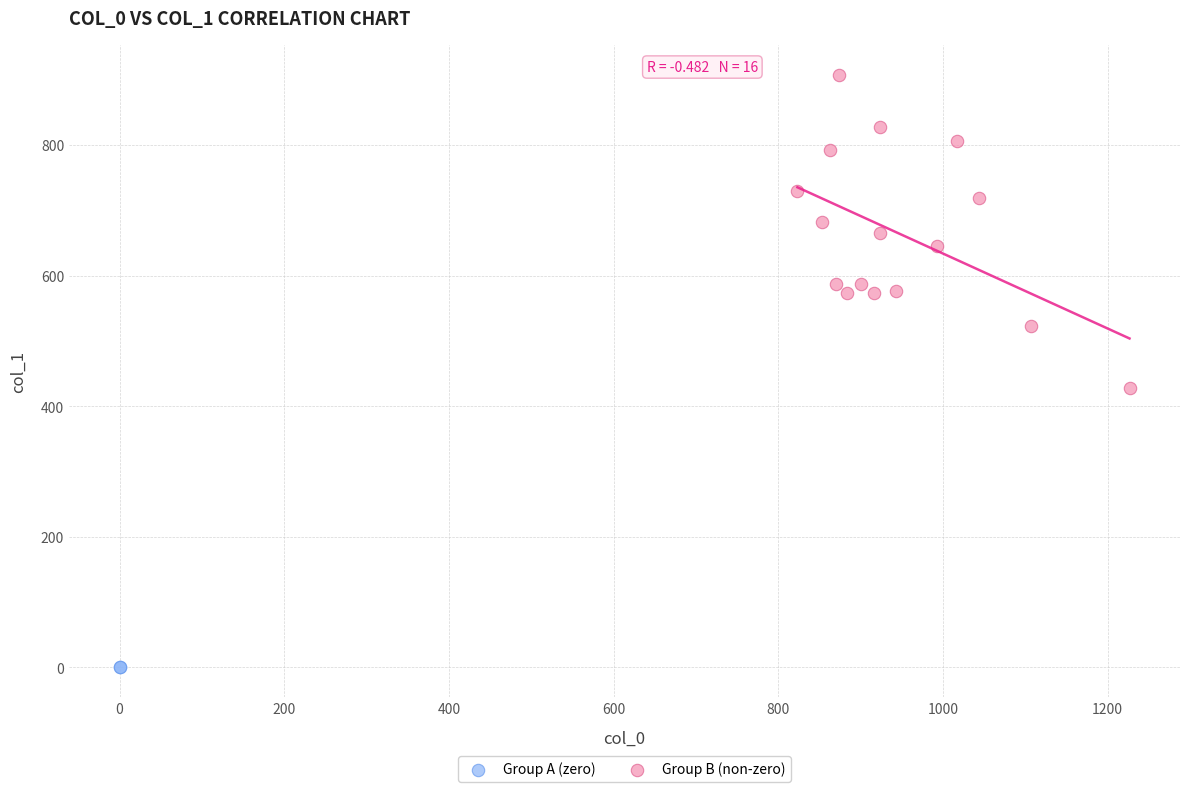

What are all the series names shown in the legend?

Group A (zero), Group B (non-zero)